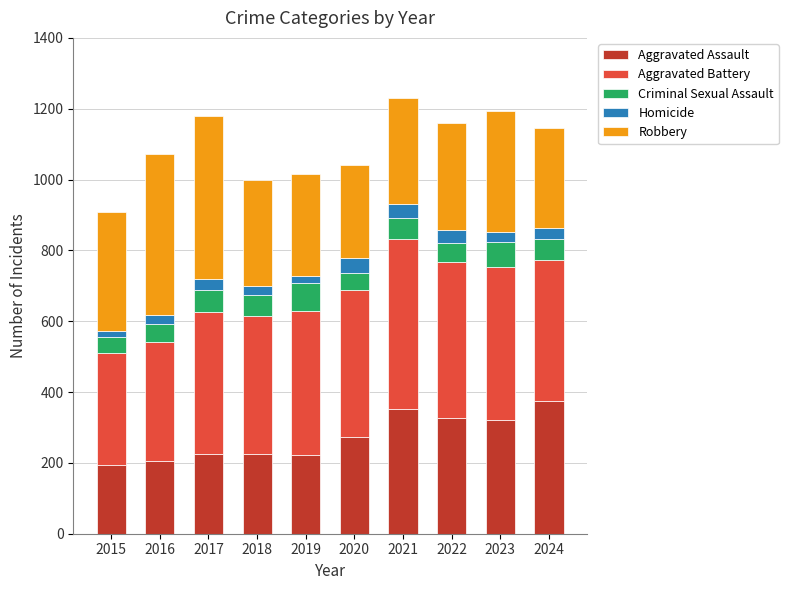

What is the difference between the maximum and minimum values in the Aggravated Assault series?

181